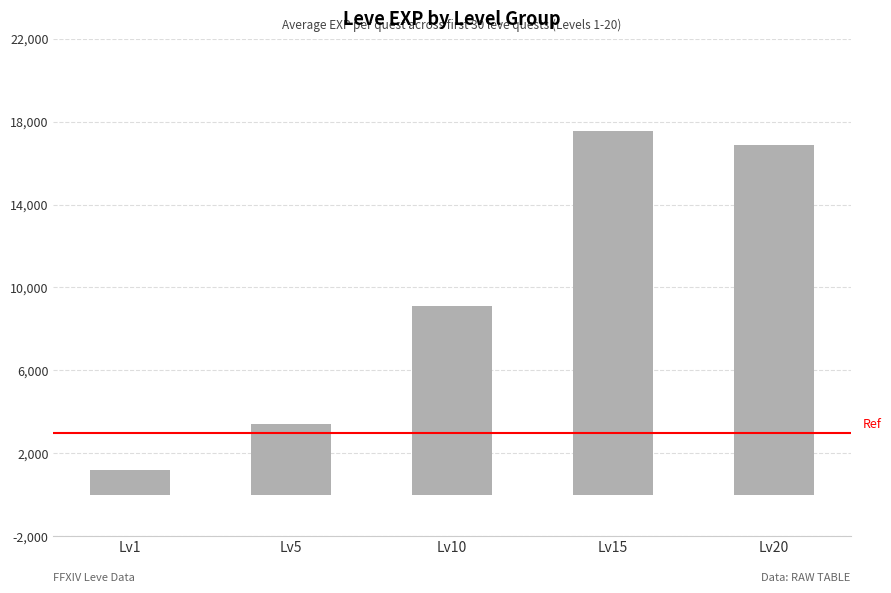

Rank the categories by value from highest to lowest.

Lv15, Lv20, Lv10, Lv5, Lv1